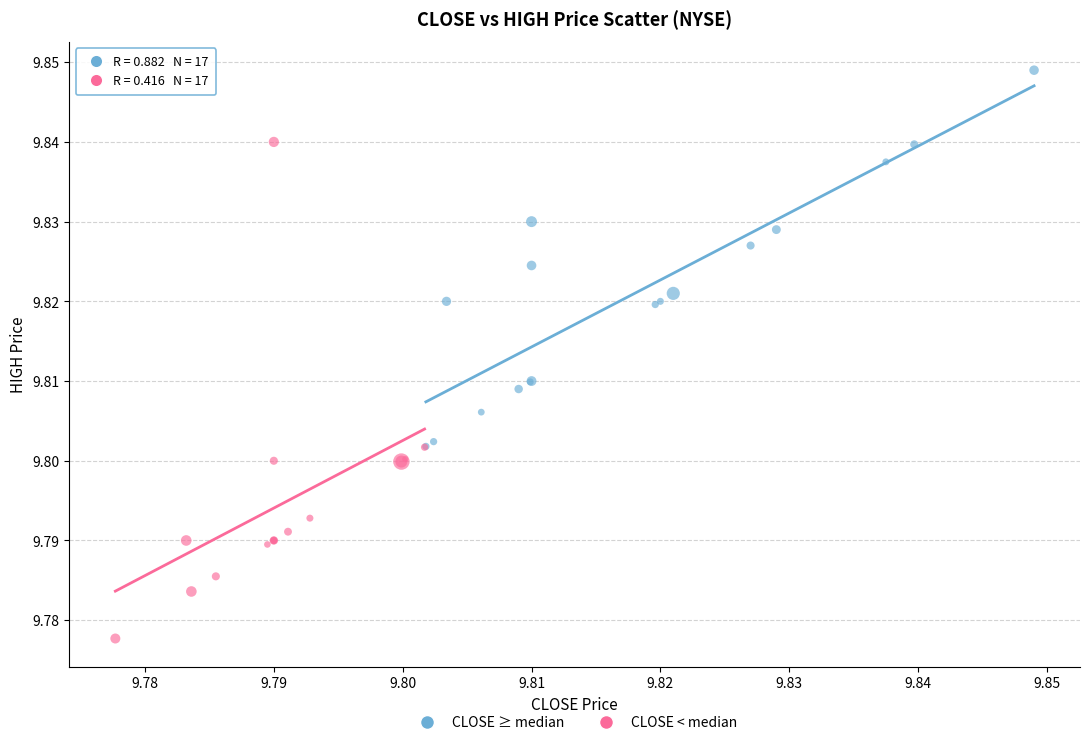

Which series reaches the minimum Y coordinate?

CLOSE < median